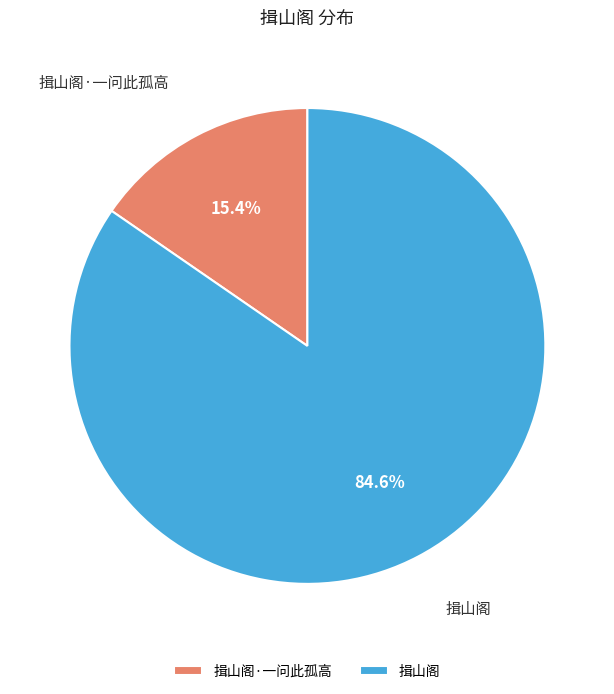

Which has a higher value, 揖山阁 or 揖山阁·一问此孤高?

揖山阁